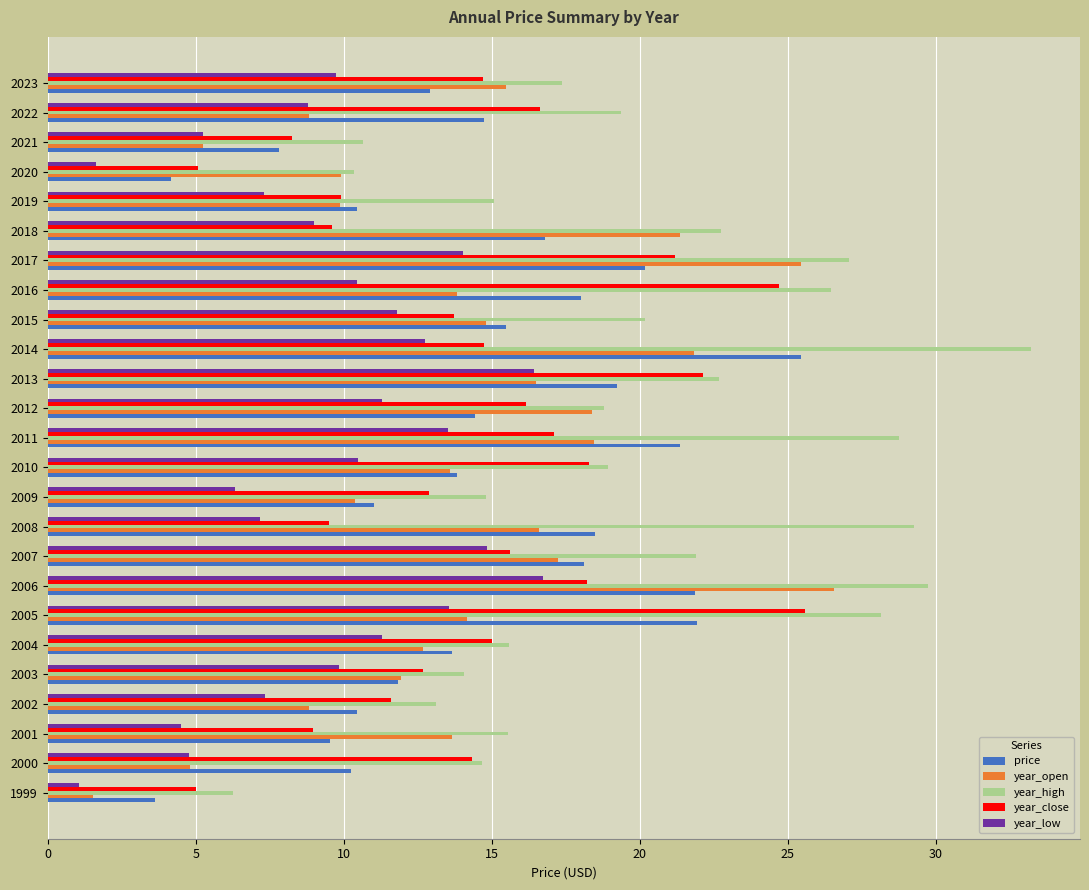

At which category is the sum across all series the highest?

2006